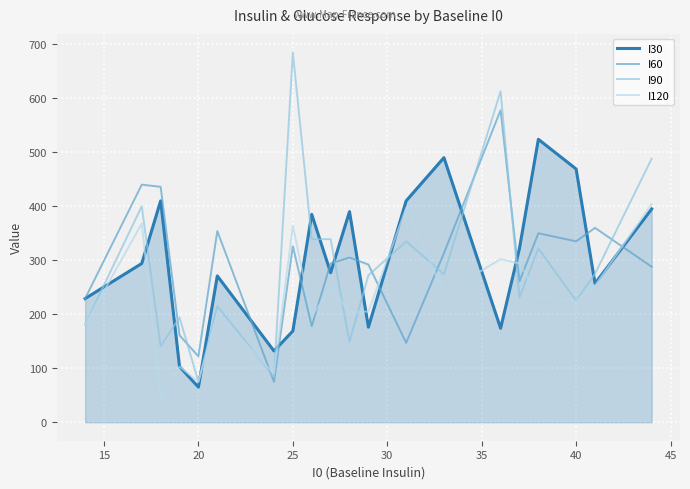

Which series has the widest spread of values?

I90